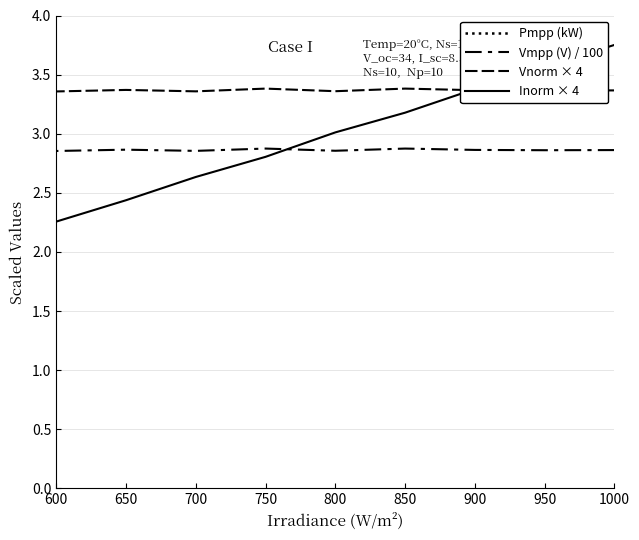

Which series has the widest spread of values?

Pmpp (kW)